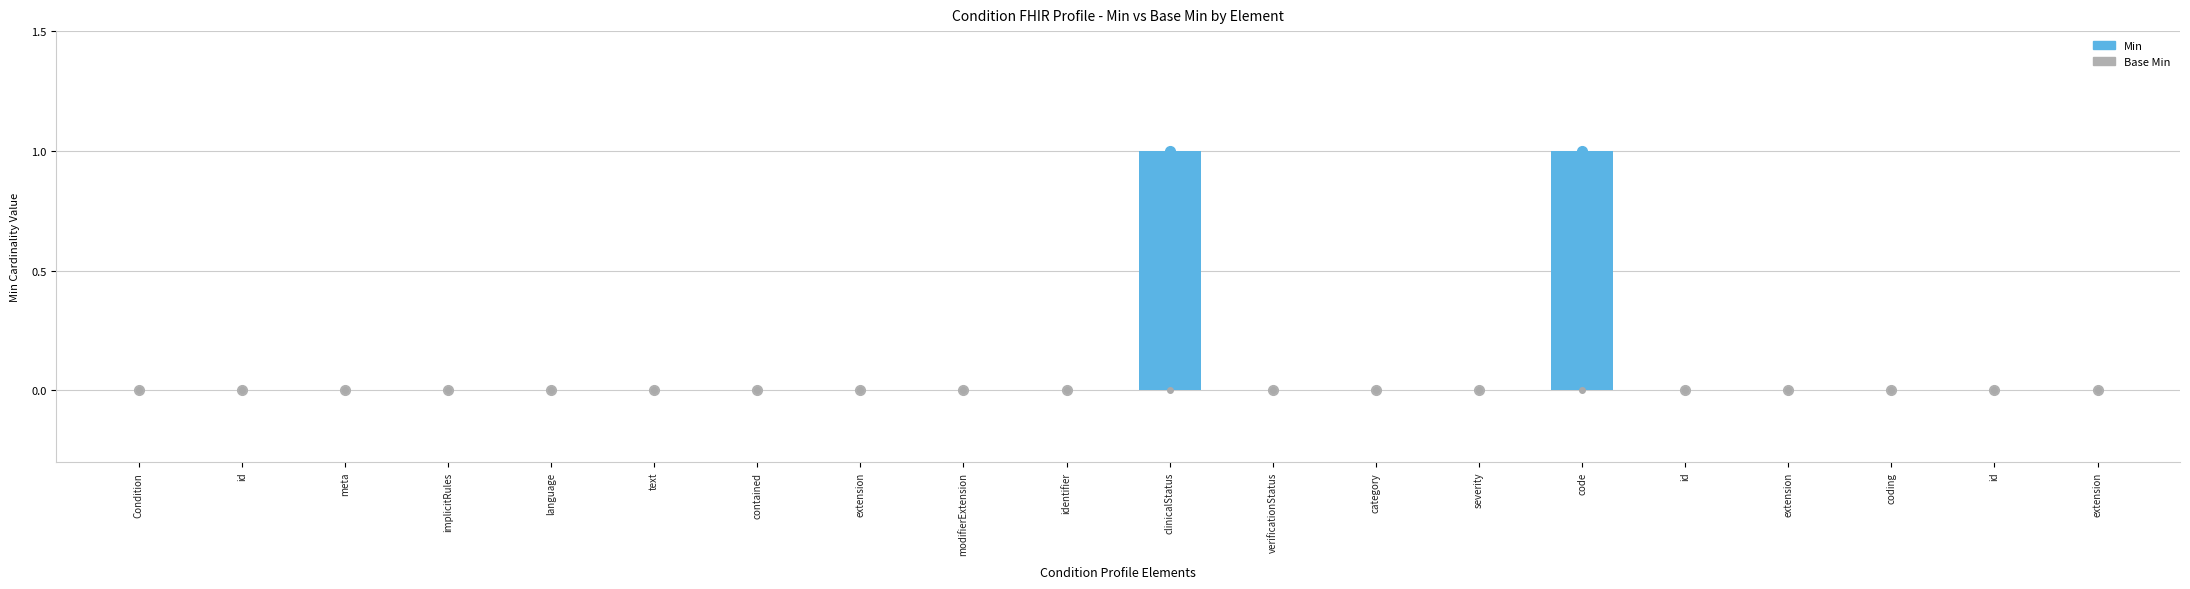

Does the chart contain any negative values?

No